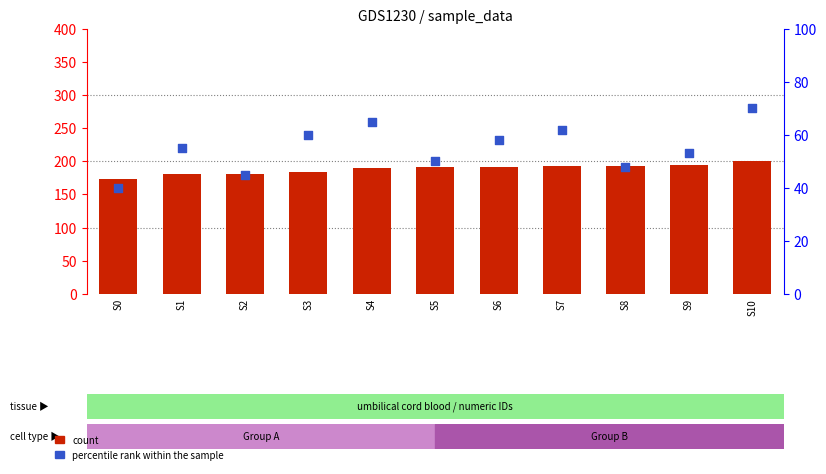

Is the value of count at S6 greater than the value of percentile rank within the sample at S9?

Yes